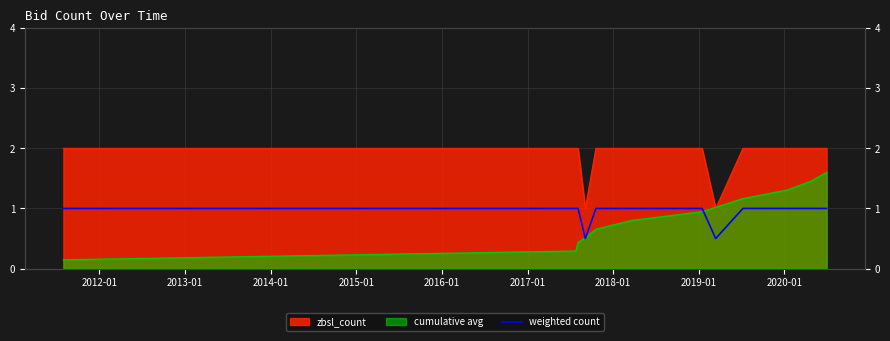

Which has a higher value, 2020-01 or 2013-01?

2020-01